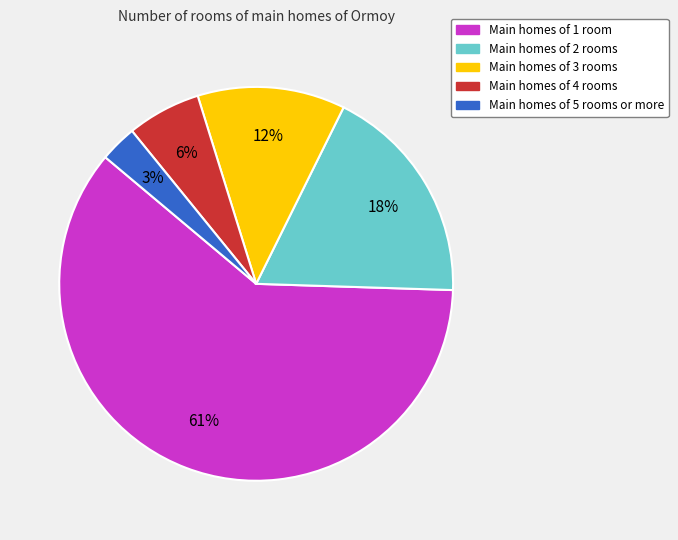

To the nearest percent, what is the average slice percentage?

20%